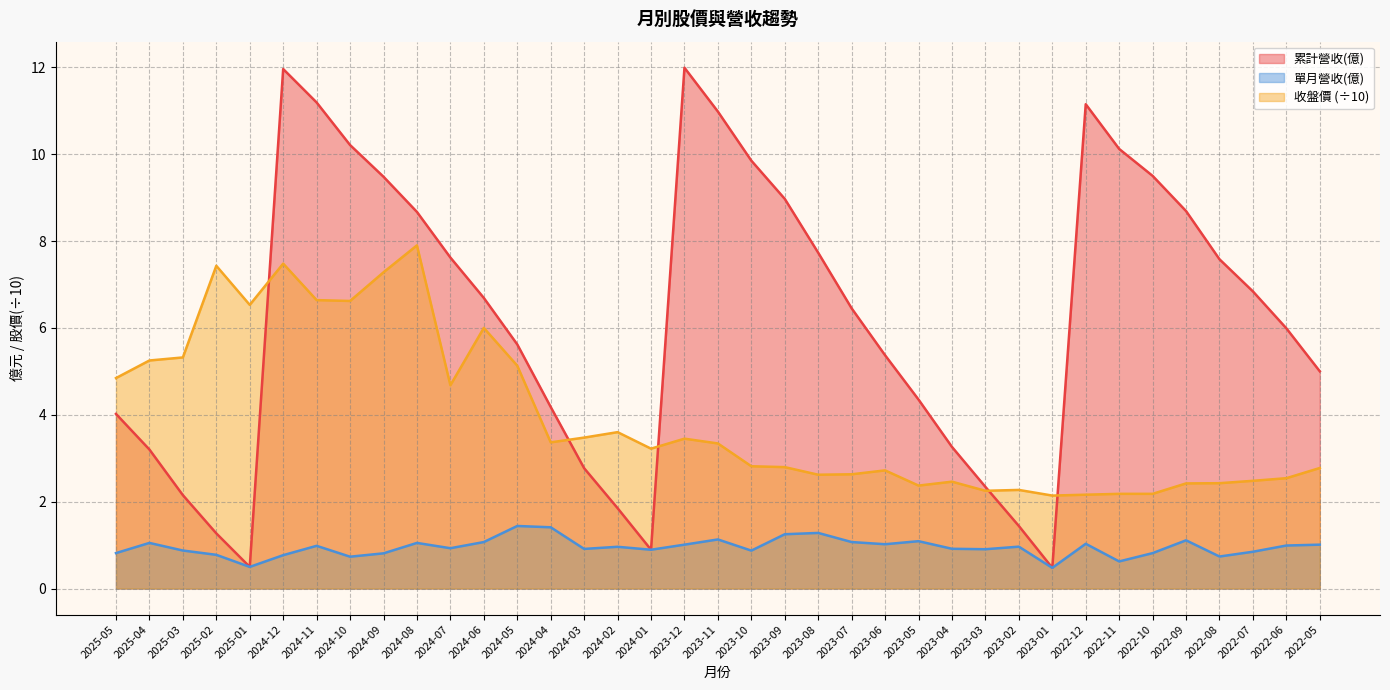

The value of 累計營收(億) at 2022-12 is 17.8. True or false?

False